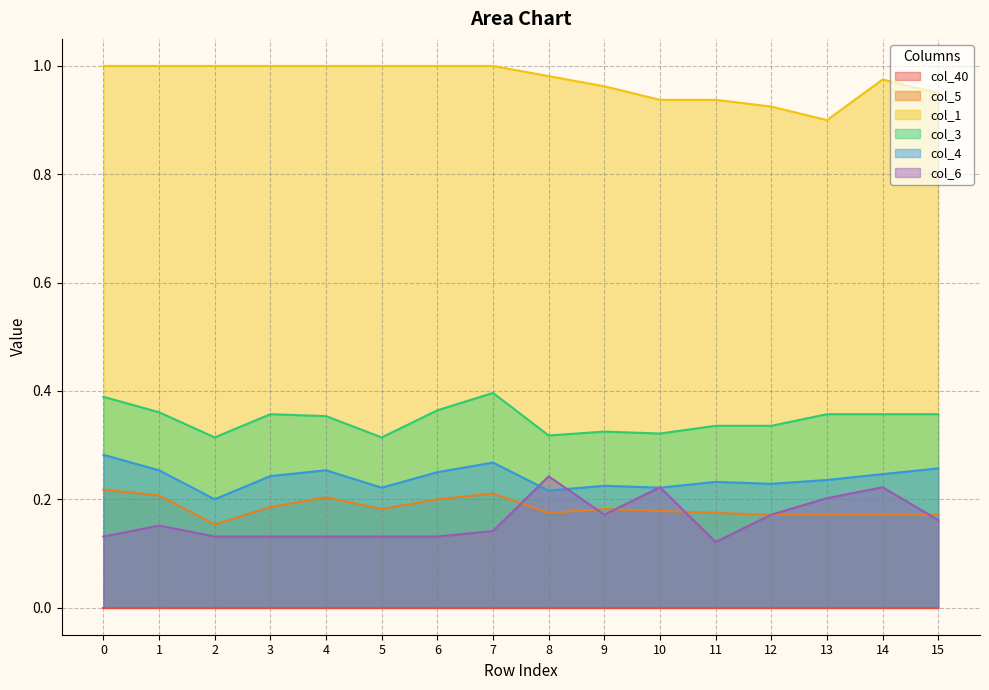

Is the value of col_1 at 11 greater than the value of col_3 at 12?

Yes